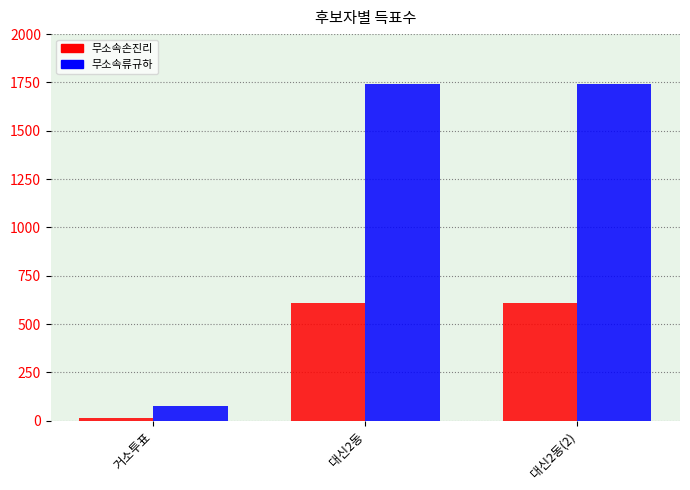

Between 거소투표 and 대신2동(2), which series saw the biggest shift?

무소속류규하